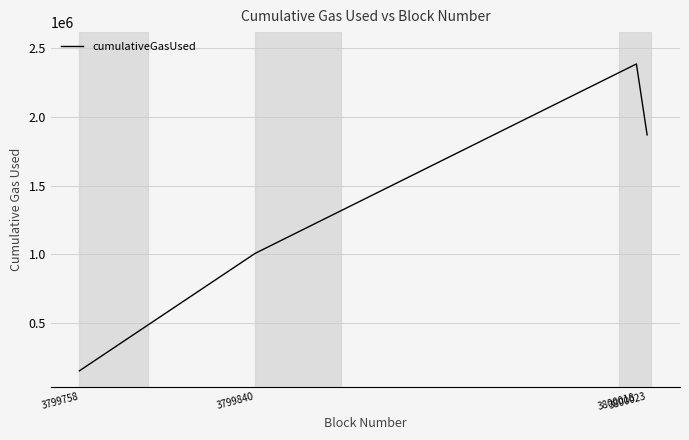

At which category does the data reach its first local peak?

3800018